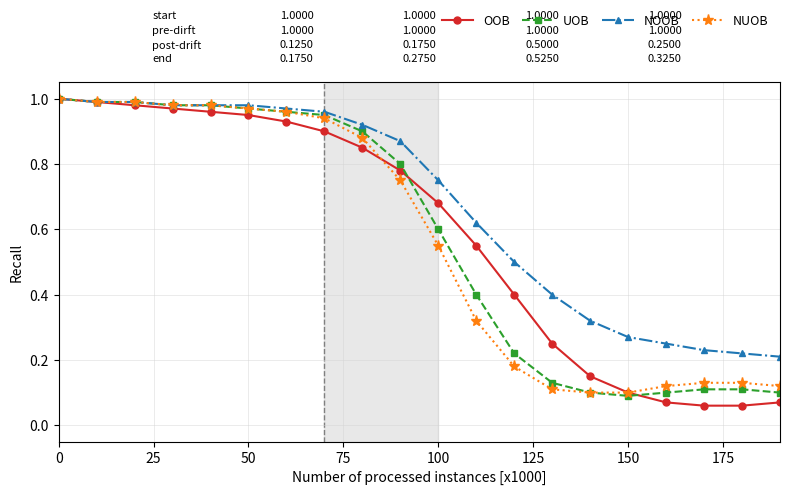

Which series has the largest total across all categories?

NOOB